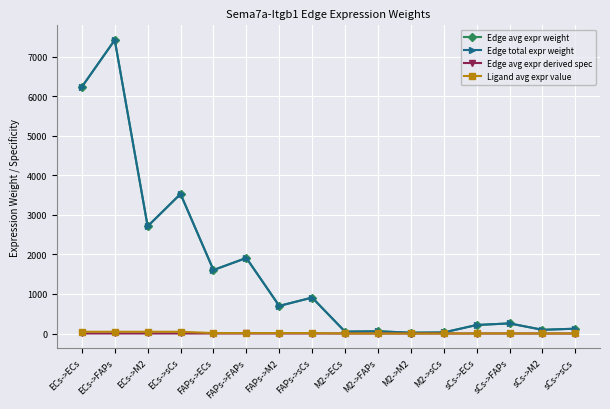

The value of Edge total expr weight at sCs->FAPs is 412.6. True or false?

False